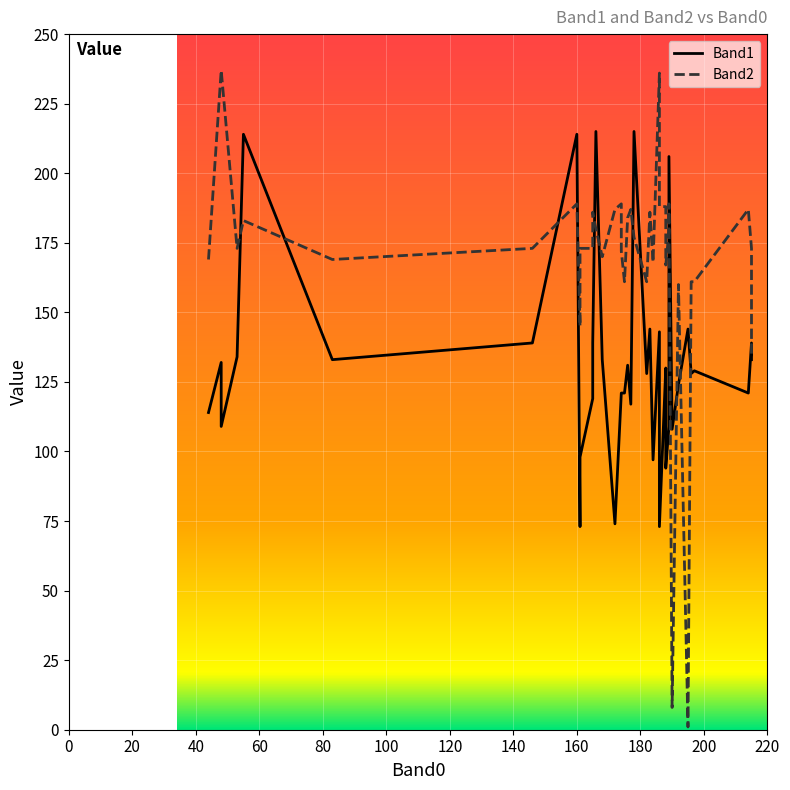

Rank the series by their average value, from lowest to highest.

Band1, Band2